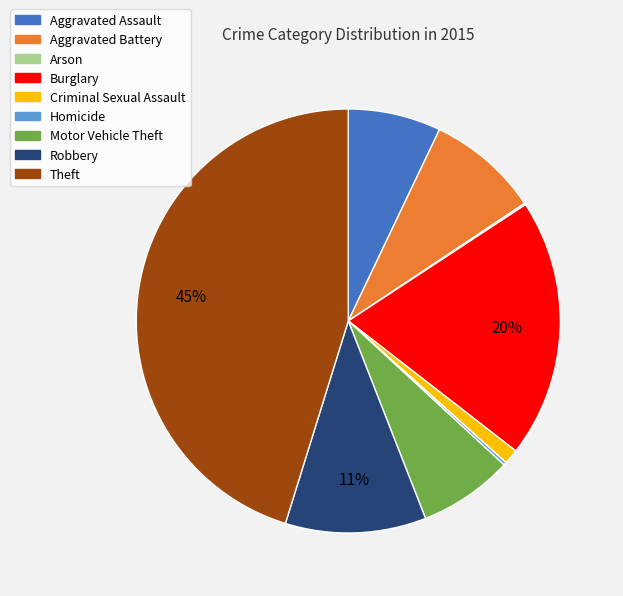

To the nearest percent, what is the difference between the largest and smallest slice percentages?

45%